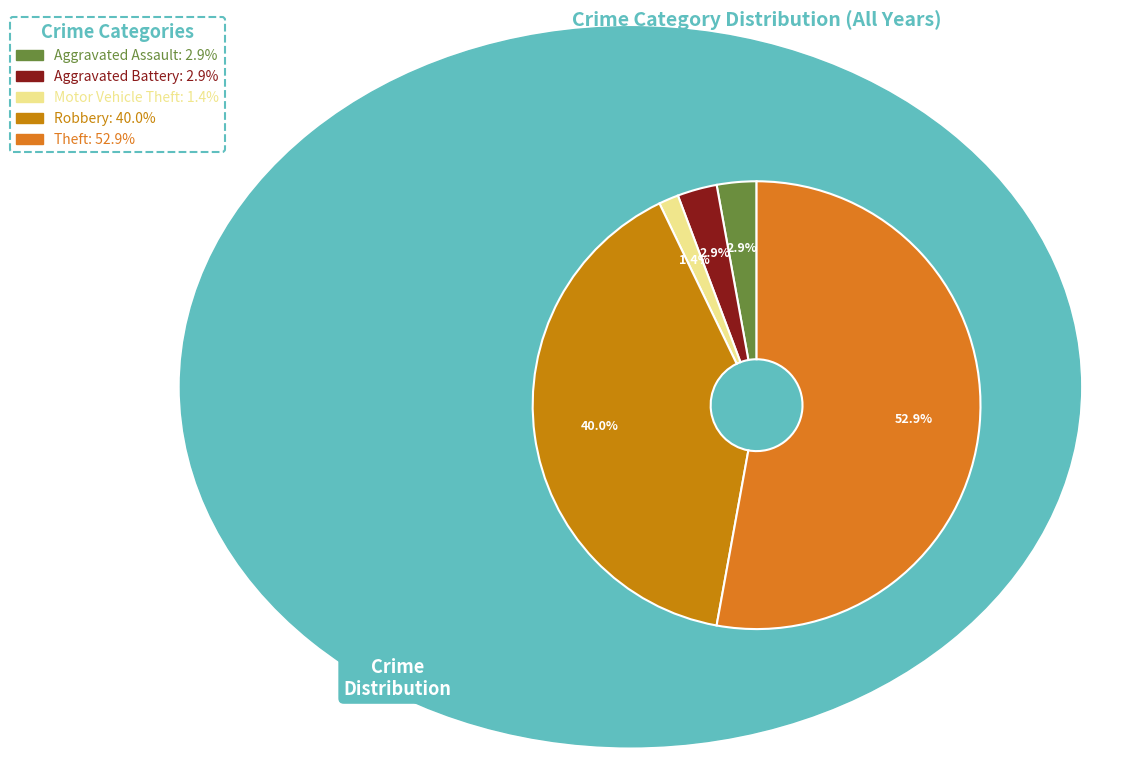

Rank the categories by value from highest to lowest.

Theft, Robbery, Aggravated Assault, Aggravated Battery, Motor Vehicle Theft